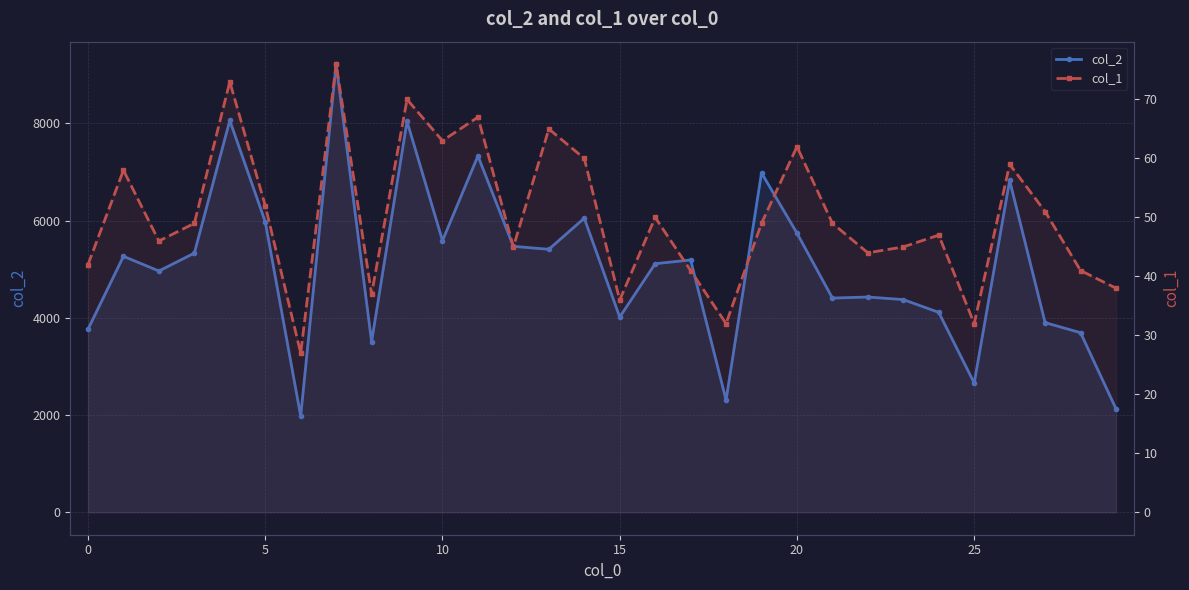

Which series has the widest spread of values?

col_2